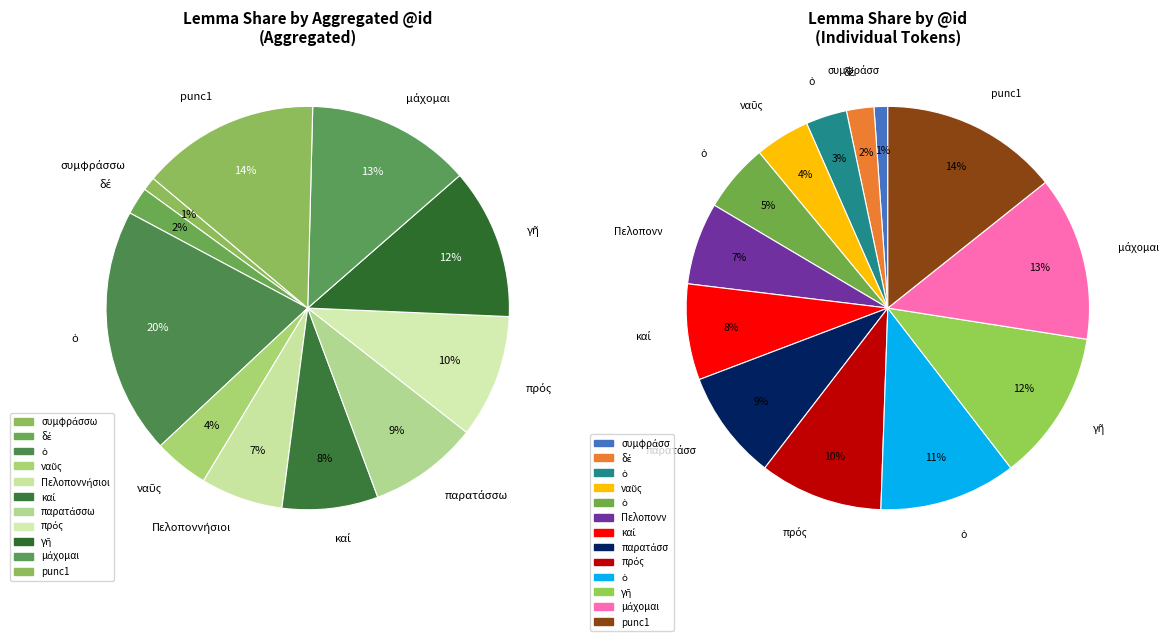

What percentage is the μάχομαι slice, to the nearest percent?

13%